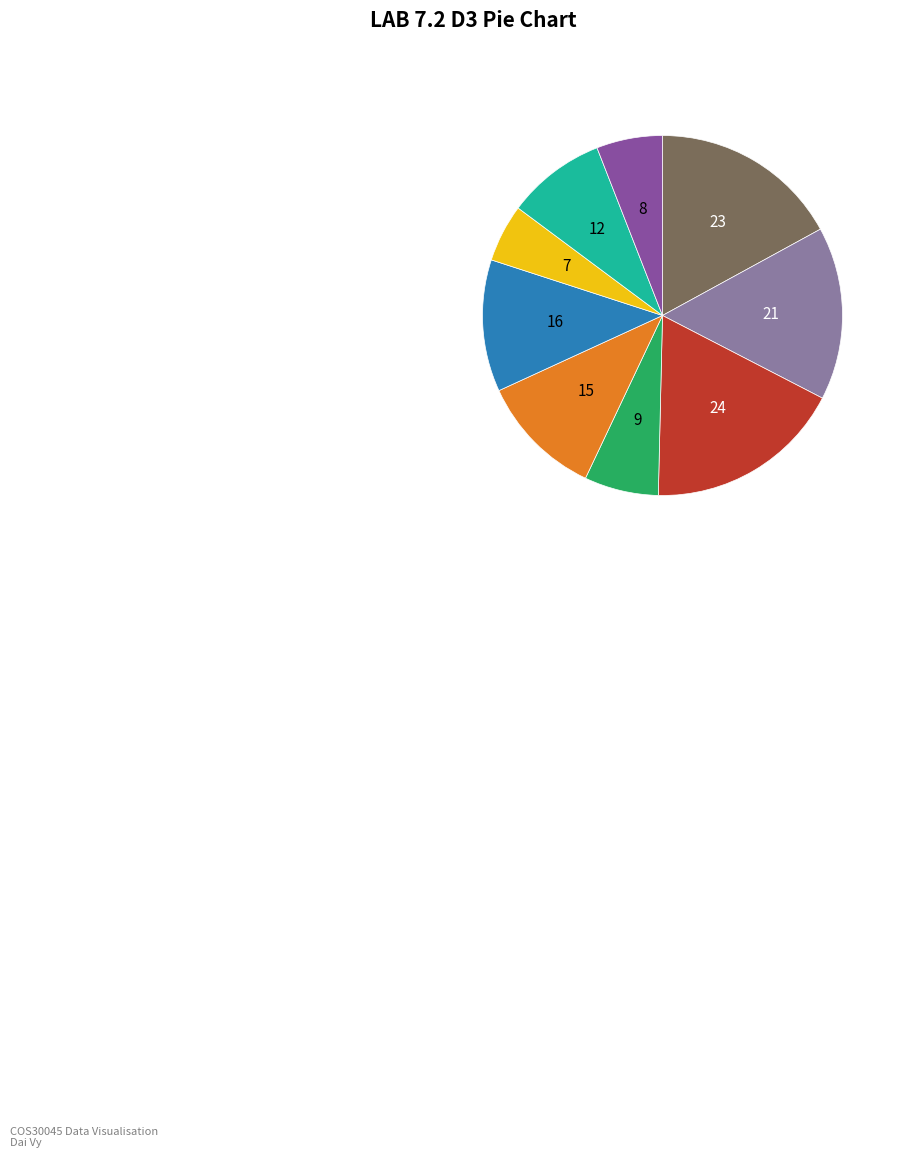

Is there a majority slice in this chart?

No